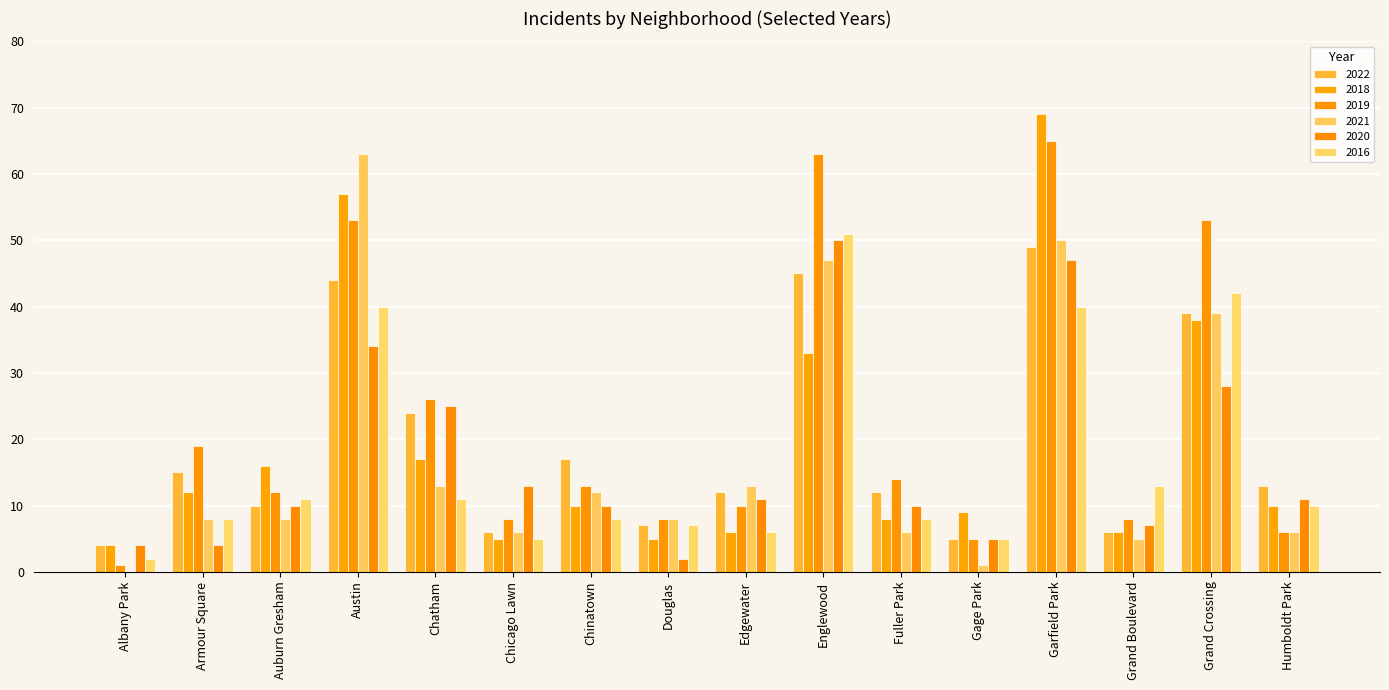

Rank the categories by 2020 value from highest to lowest.

Englewood, Garfield Park, Austin, Grand Crossing, Chatham, Chicago Lawn, Edgewater, Humboldt Park, Auburn Gresham, Chinatown, Fuller Park, Grand Boulevard, Gage Park, Albany Park, Armour Square, Douglas